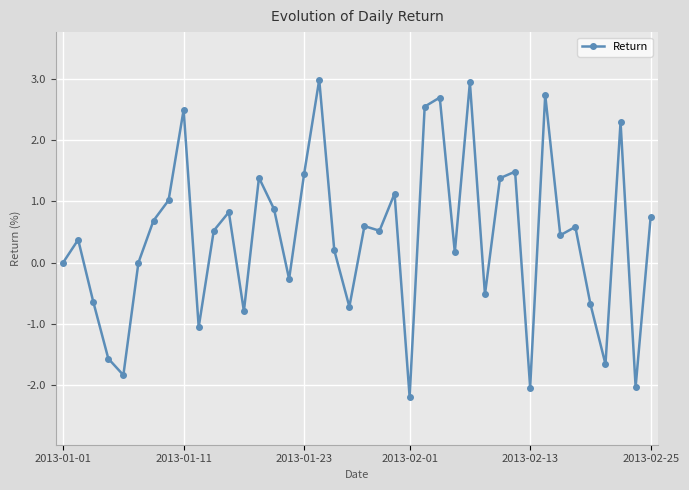

How many points are higher than both their immediate neighbors (excluding endpoints)?

13